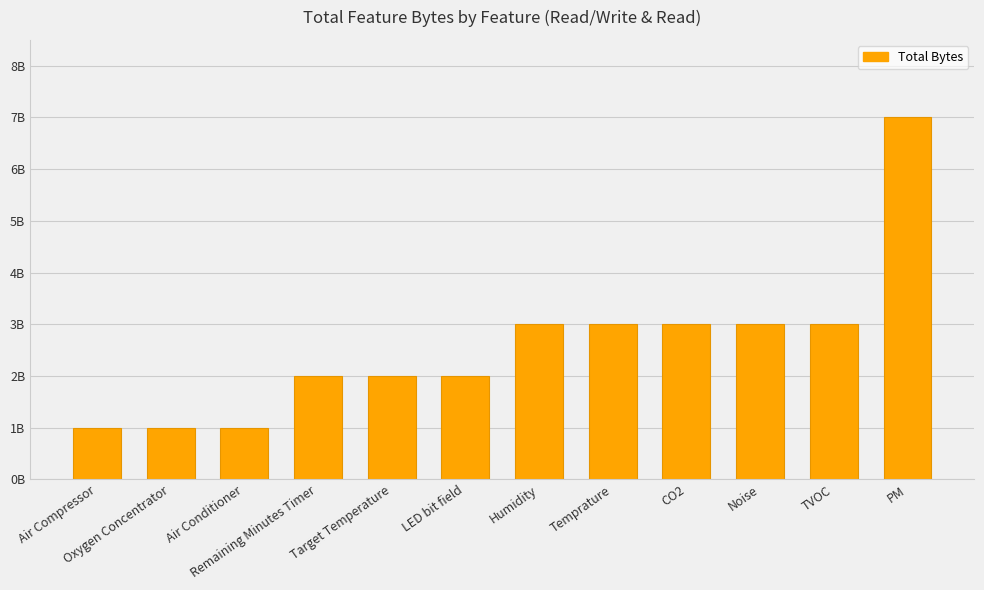

What is the sum of the values at Oxygen Concentrator and Remaining Minutes Timer?

3